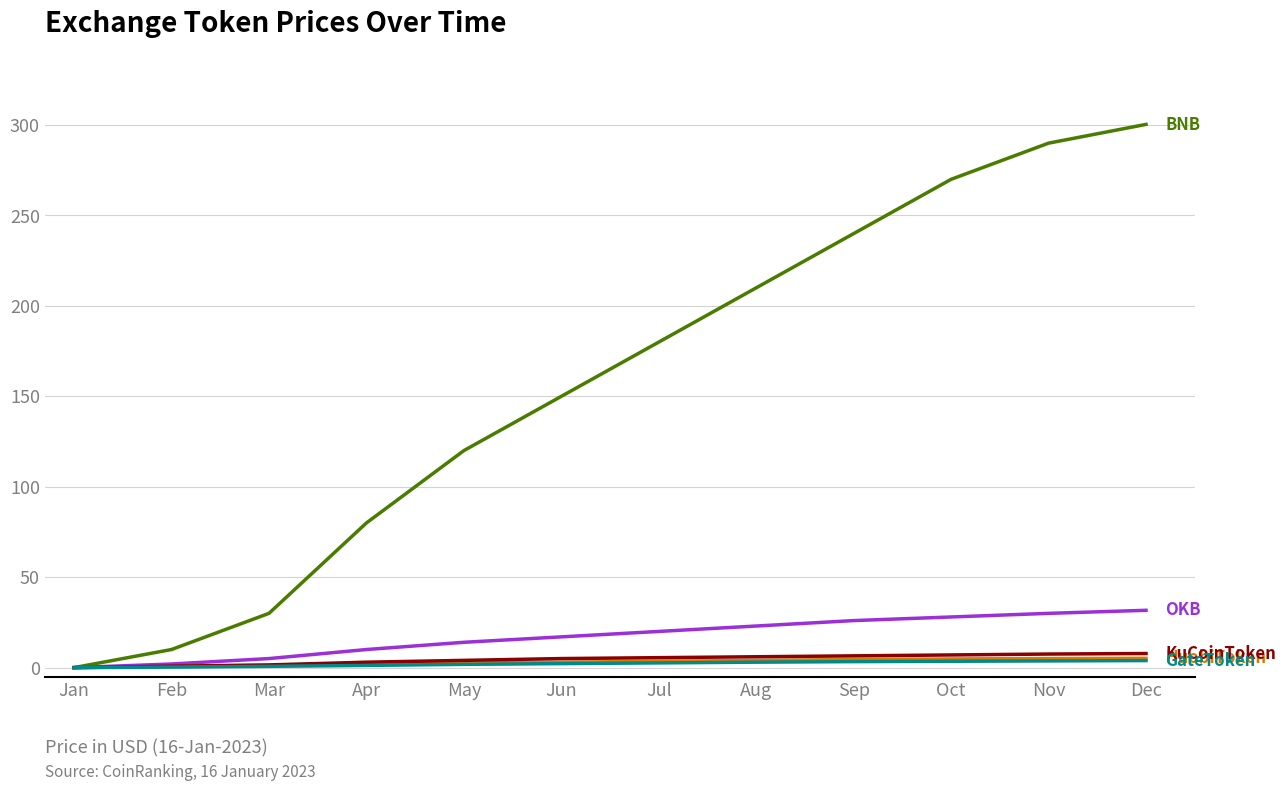

At which category does the chart reach its peak across all series?

Dec